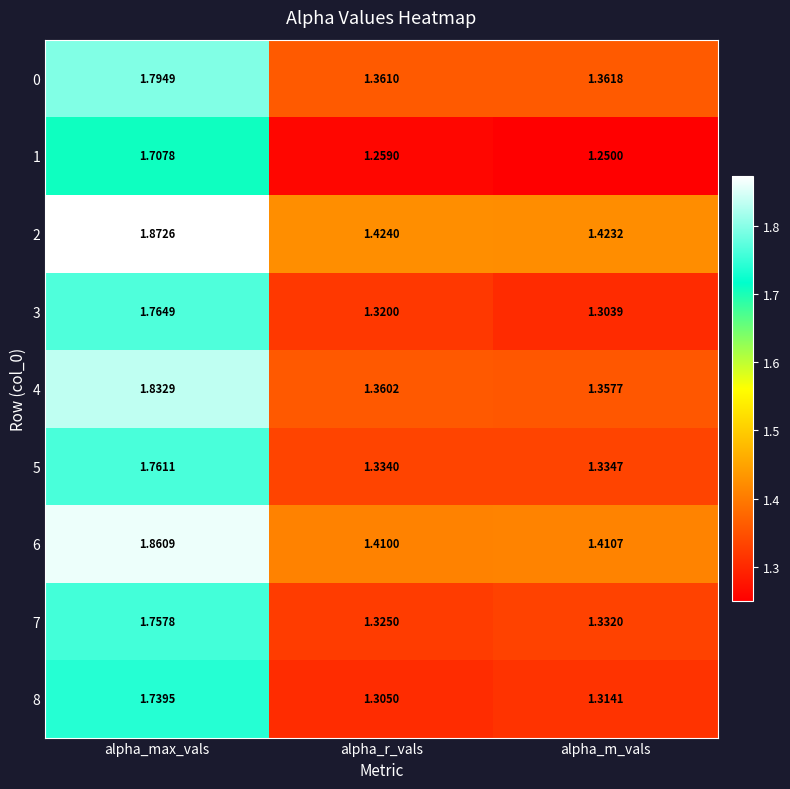

Rank the categories by 4 value from lowest to highest.

alpha_m_vals, alpha_r_vals, alpha_max_vals